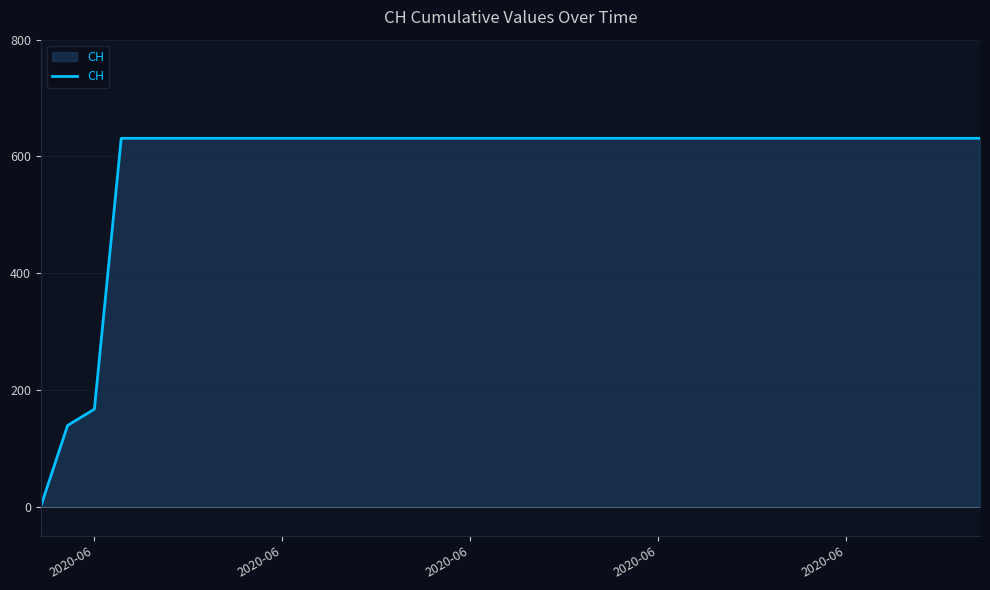

What is the difference between the maximum and minimum values?

631